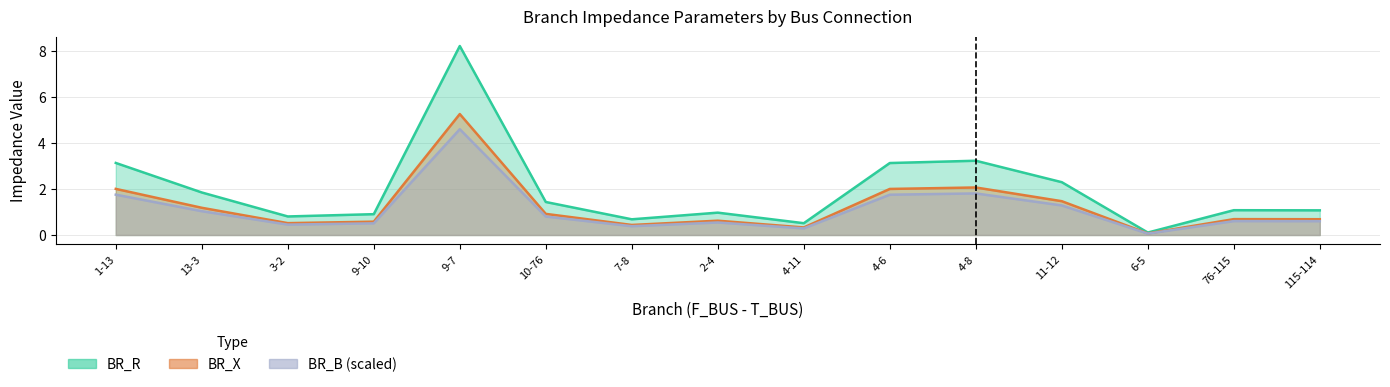

At 4-6, list the series in order from largest to smallest.

BR_R, BR_X, BR_B_scaled